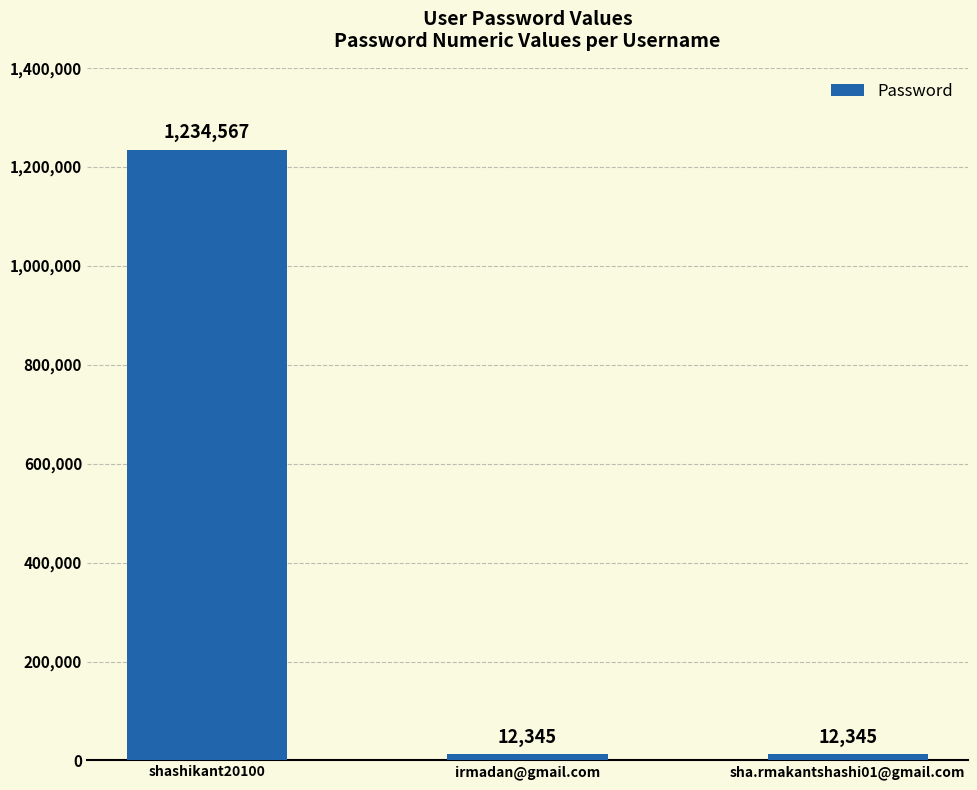

What is the difference between the values at irmadan@gmail.com and shashikant20100?

1222222